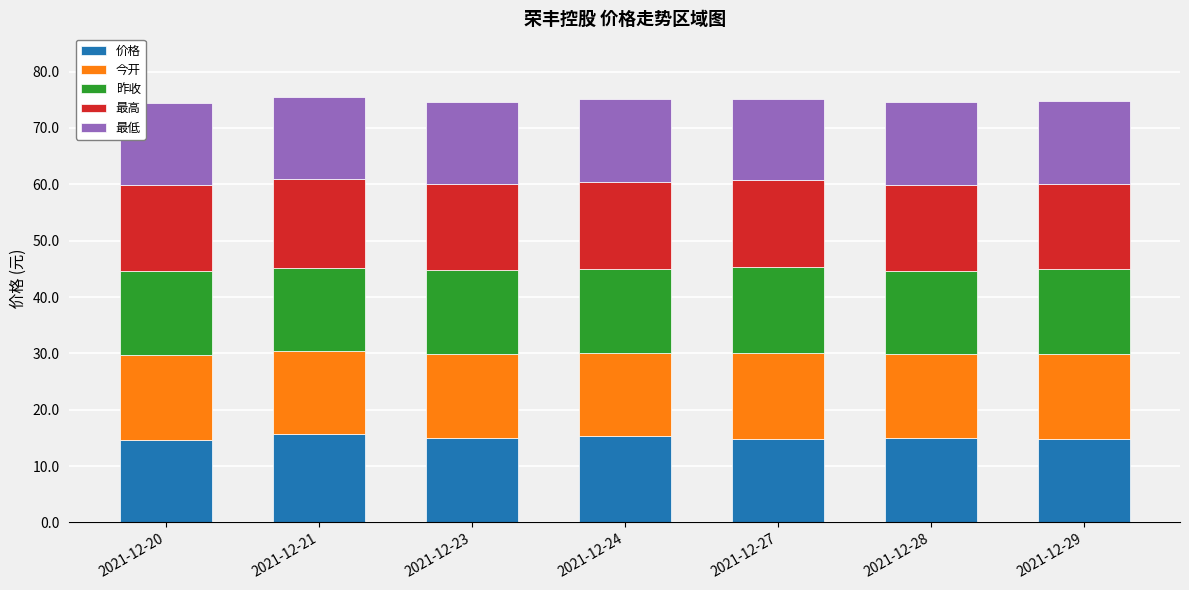

True or false: 价格 has a value of 19.5 at 2021-12-27.

False